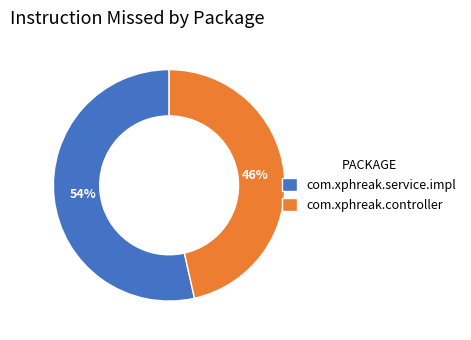

What is the majority slice?

com.xphreak.service.impl